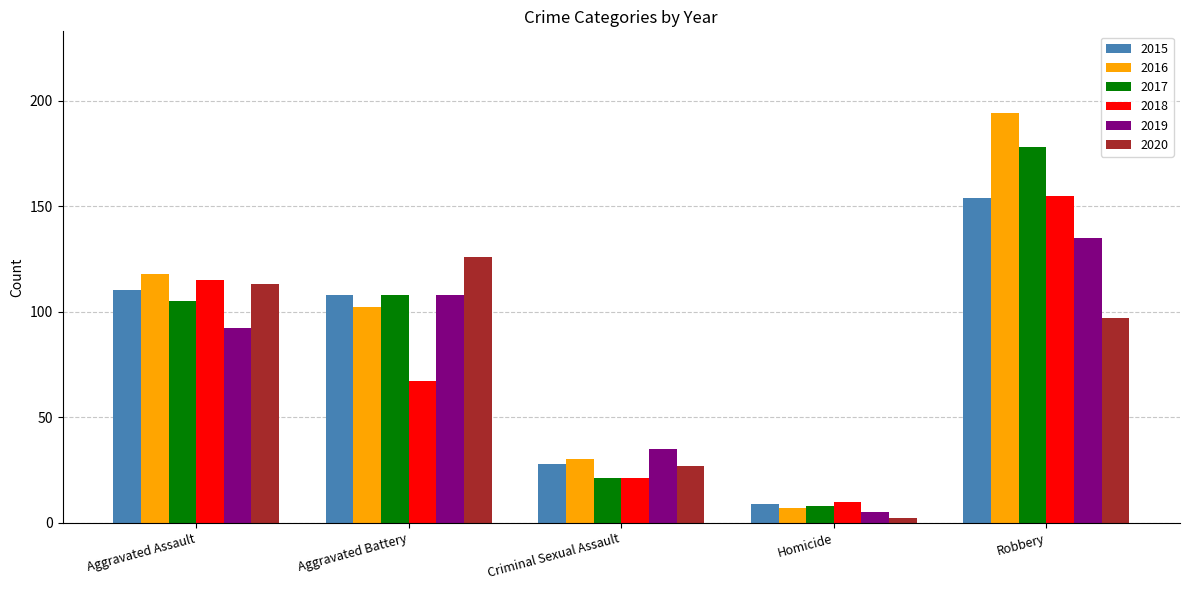

What is the minimum value shown in the chart?

2